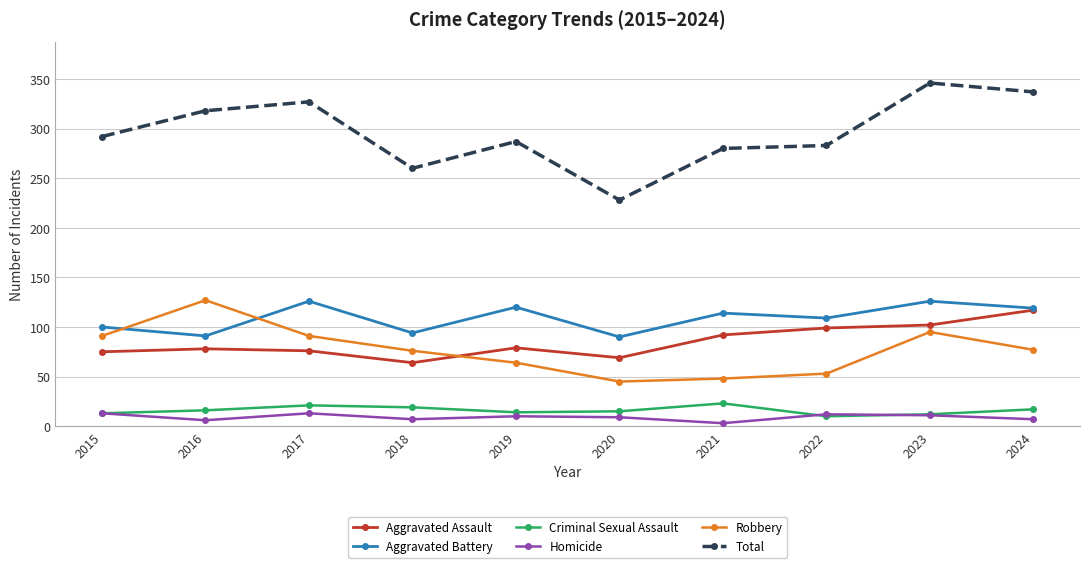

What is the greatest value displayed?

346